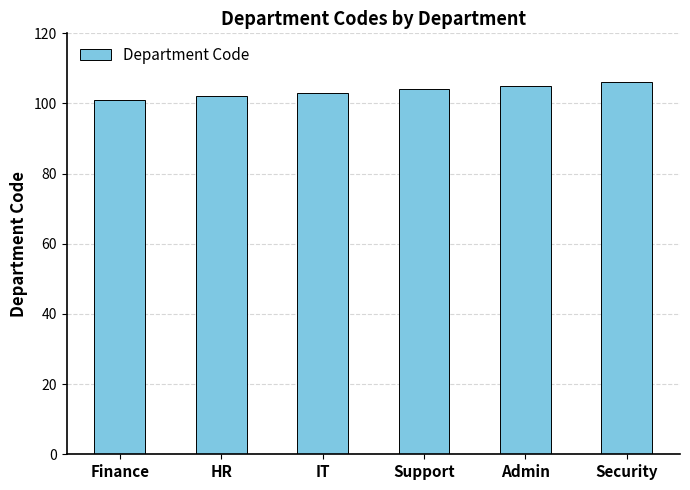

What is the maximum value shown in the chart?

106